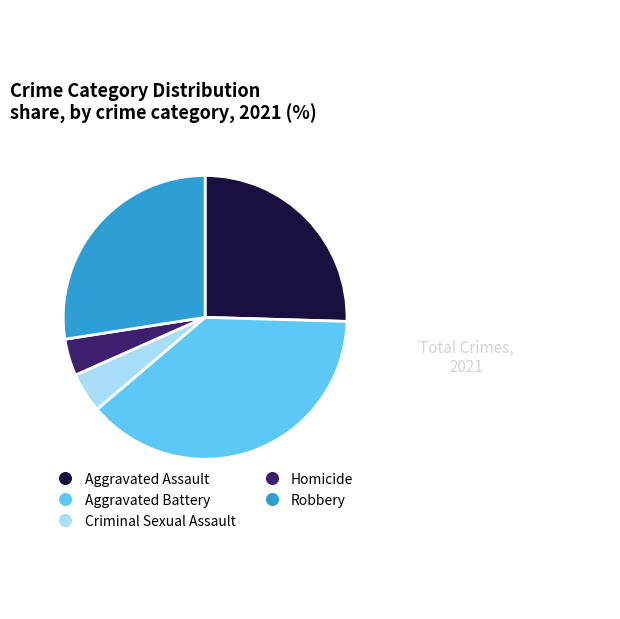

Between Aggravated Battery and Robbery, which is larger?

Aggravated Battery